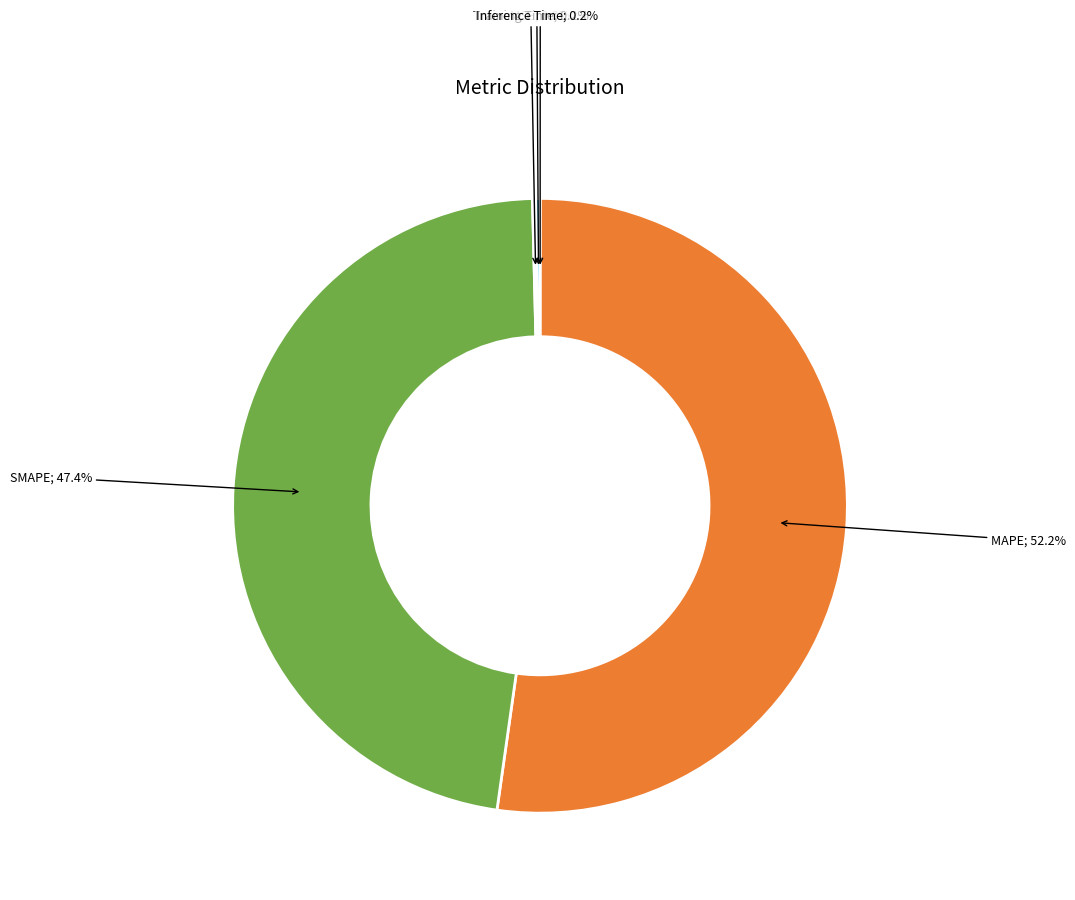

Is there a majority slice in this chart?

Yes